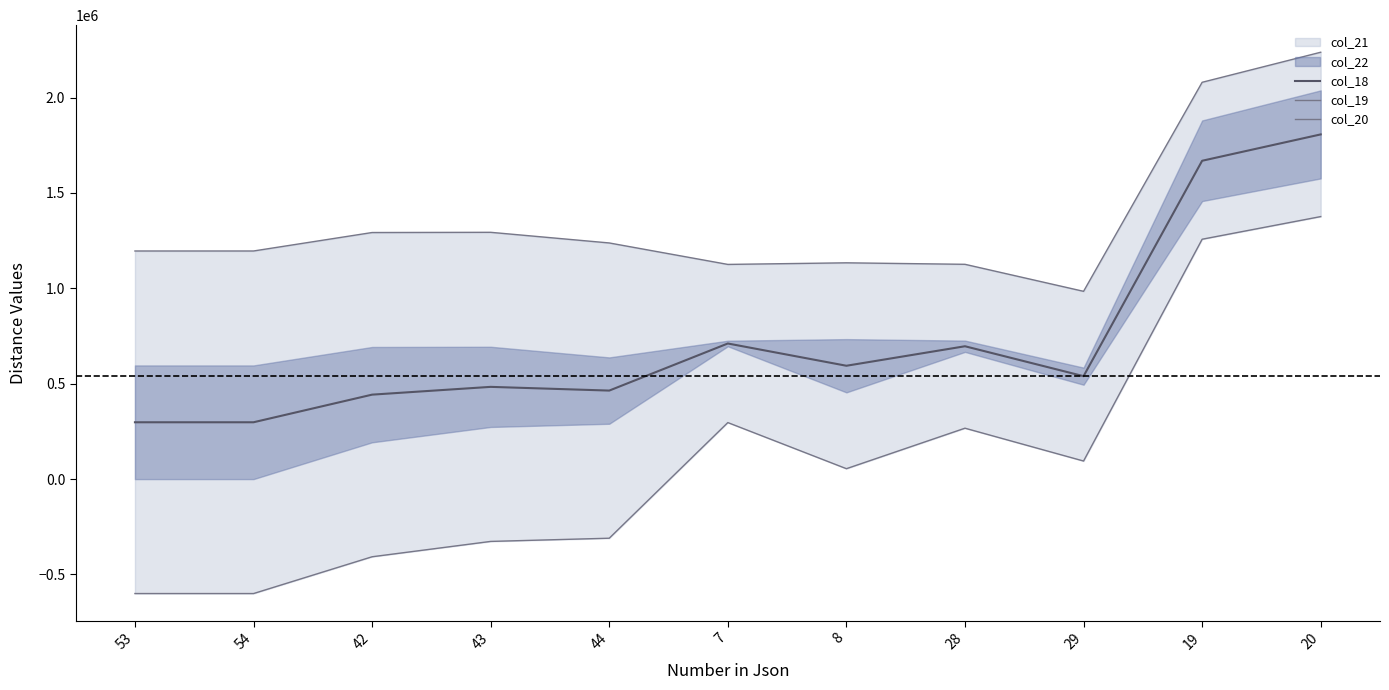

Does the chart have visible grid lines?

No